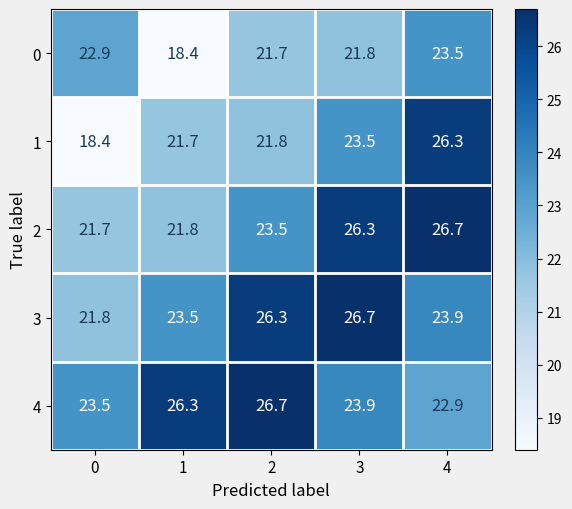

What is the smallest value displayed?

18.4